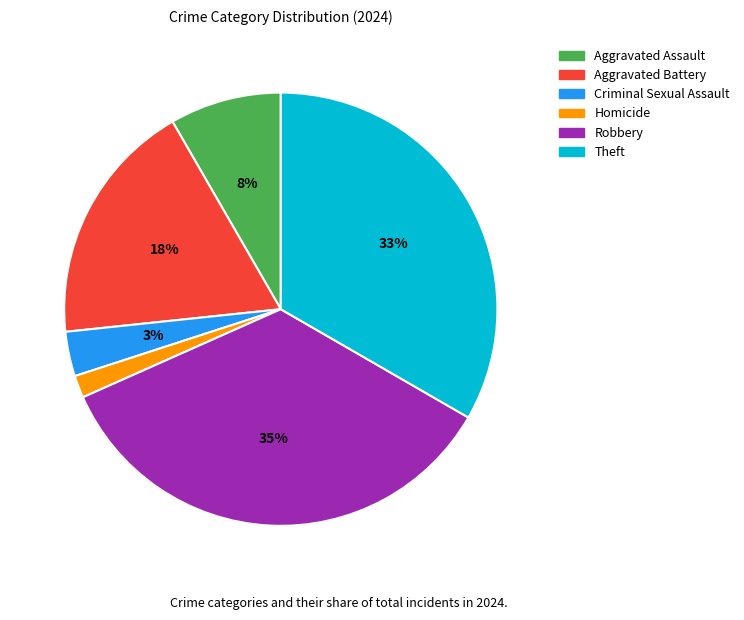

To the nearest percent, what is the average slice percentage?

17%